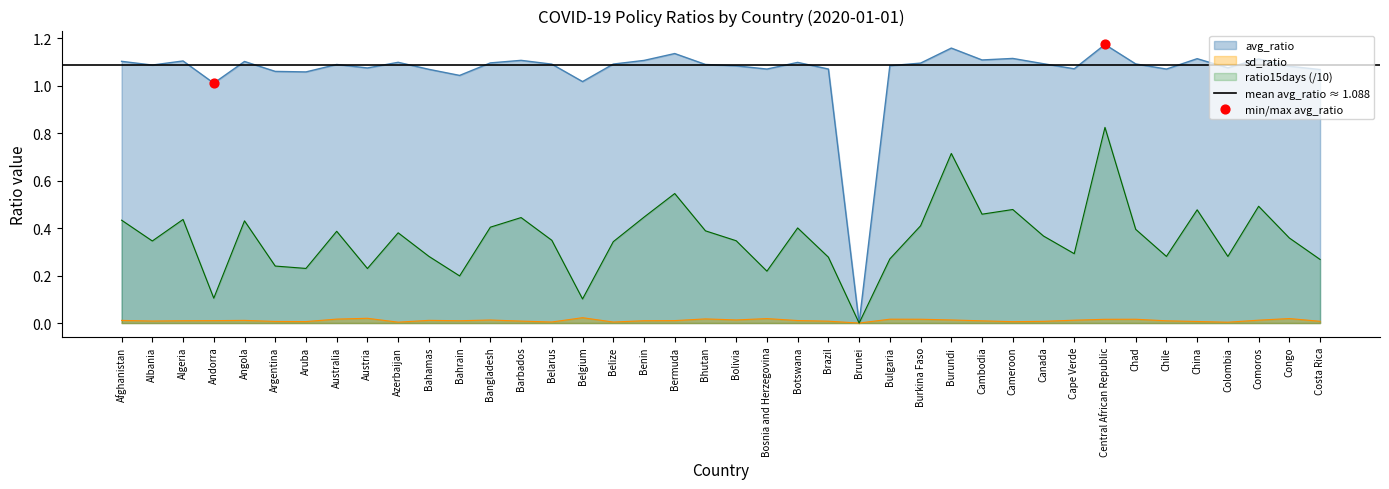

Is it true that avg_ratio equals 0.0 at Brunei?

True